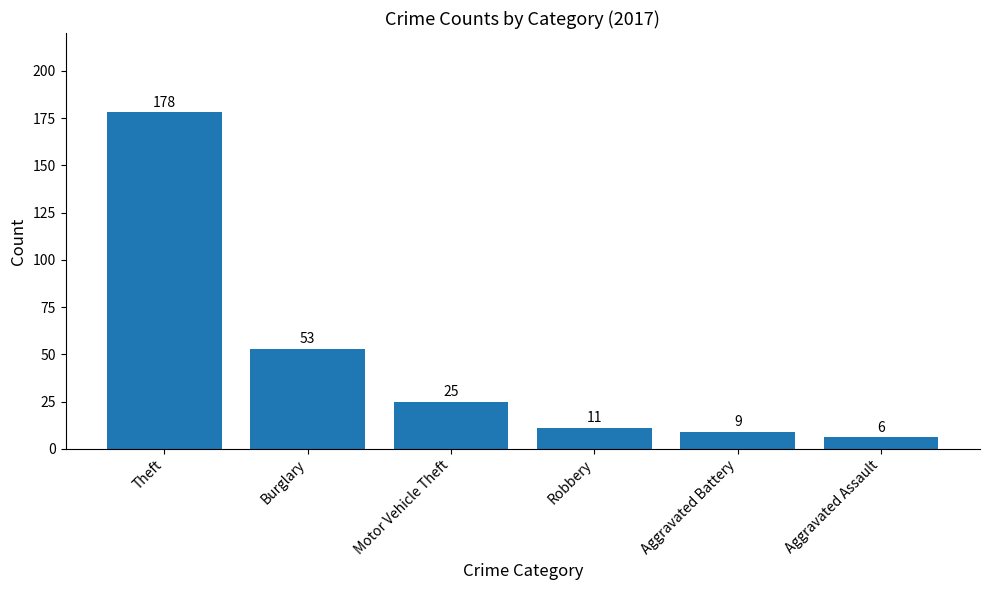

Is it true that the value at Theft is 178?

True